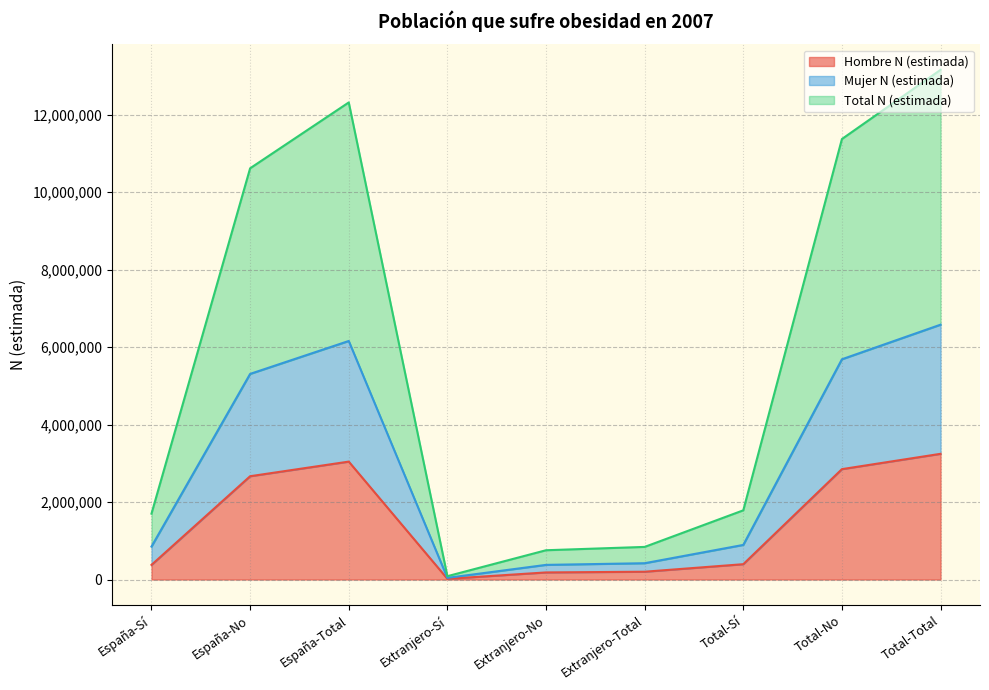

Reading left to right, list all the values displayed in this chart.

Hombre N (estimada): 377174	2665841	3043015	18278	182785	201063	395452	2848627	3244079
Mujer N (estimada): 849802	5306564	6156366	42960	377730	420690	892763	5684294	6577057
Total N (estimada): 1699604	10613128	12312732	85920	755460	841380	1785525	11368589	13154114